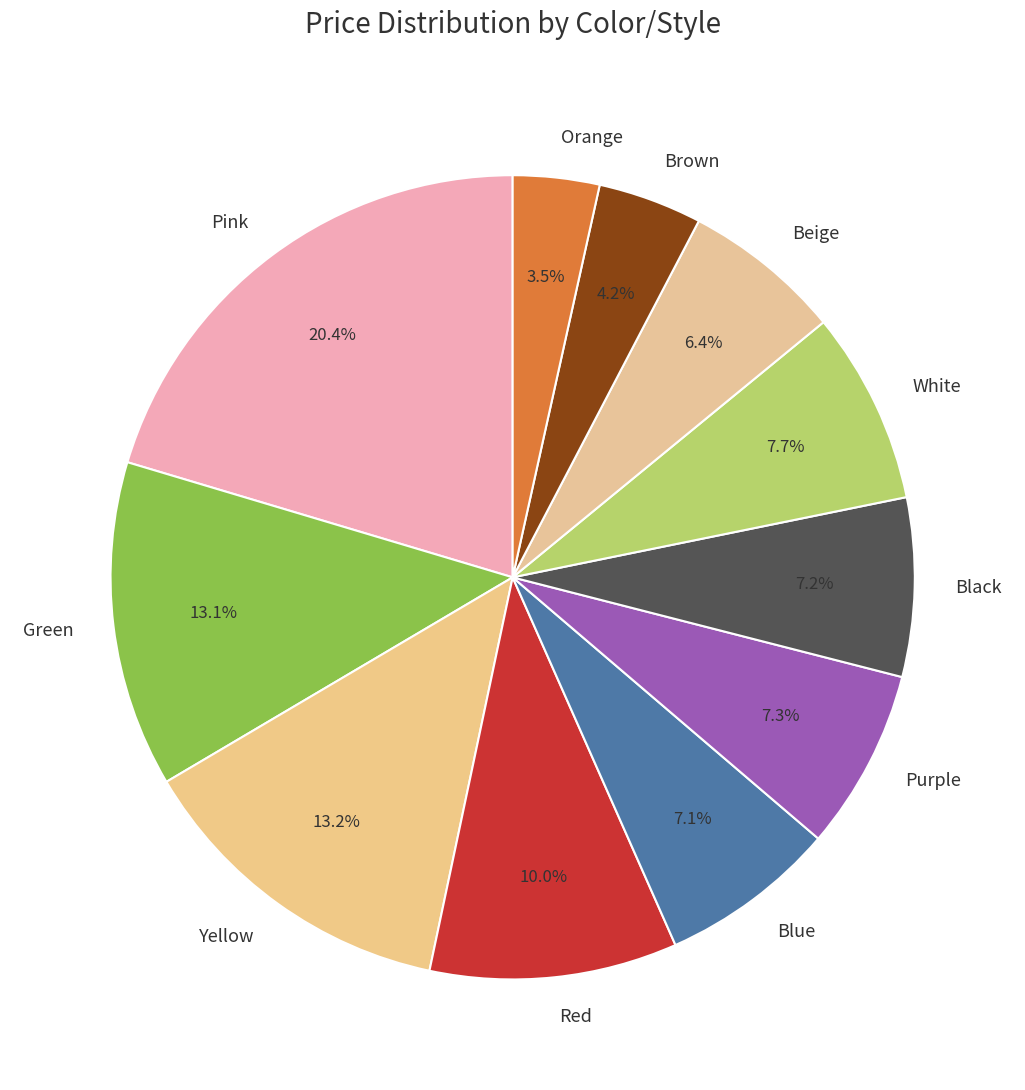

Is there a majority slice in this chart?

No